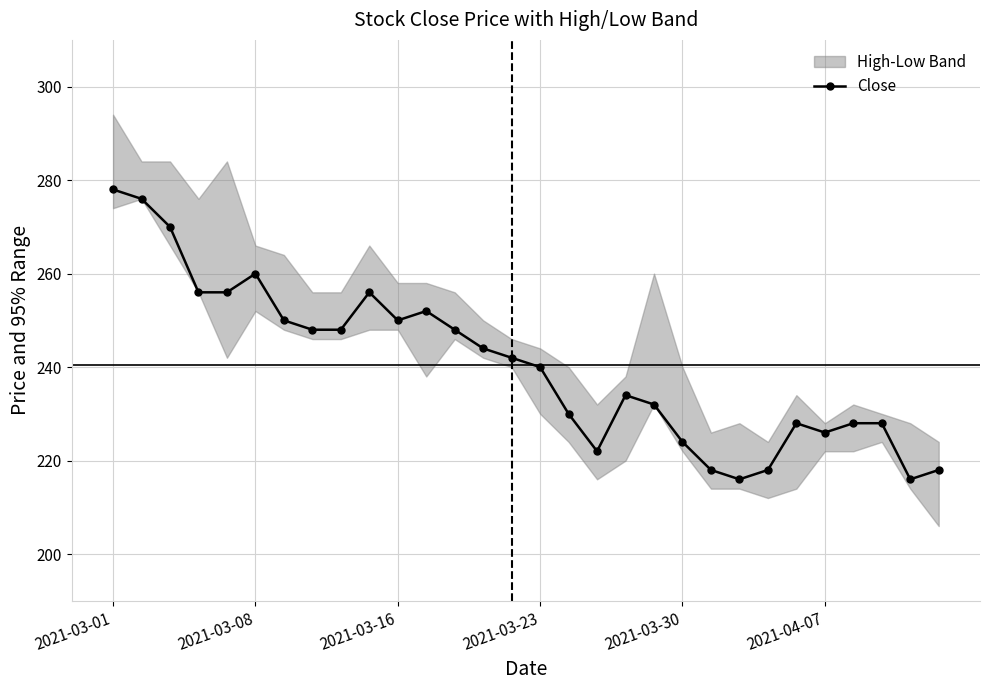

True or false: the data has more than 2 interior local peaks.

True